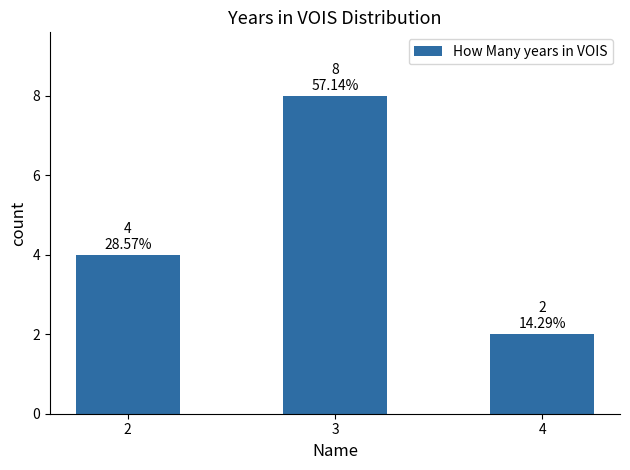

The chart shows a value of 3 at 2. True or false?

False